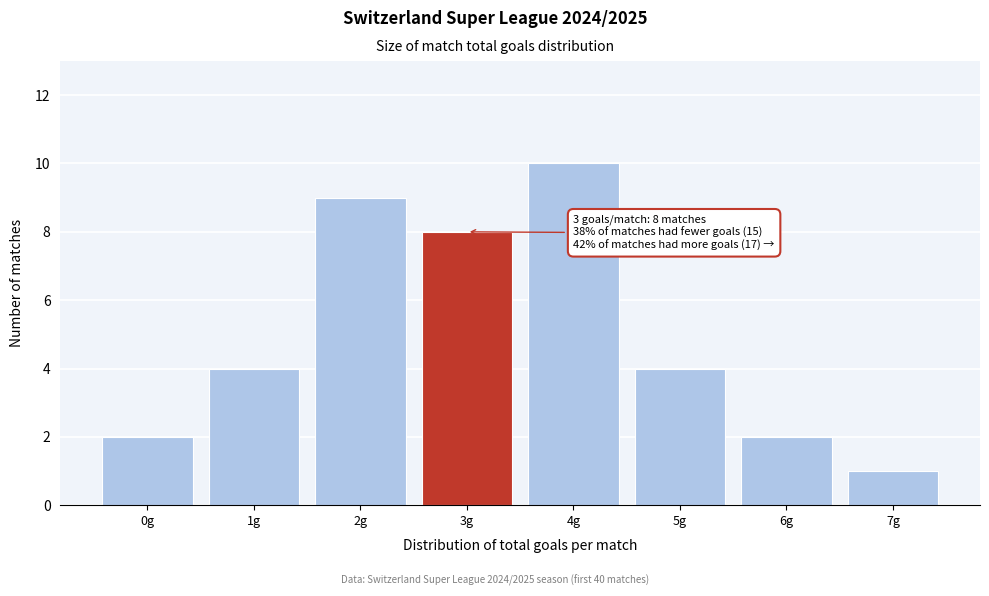

Reading left to right, list all the values displayed in this chart.

2	4	9	8	10	4	2	1